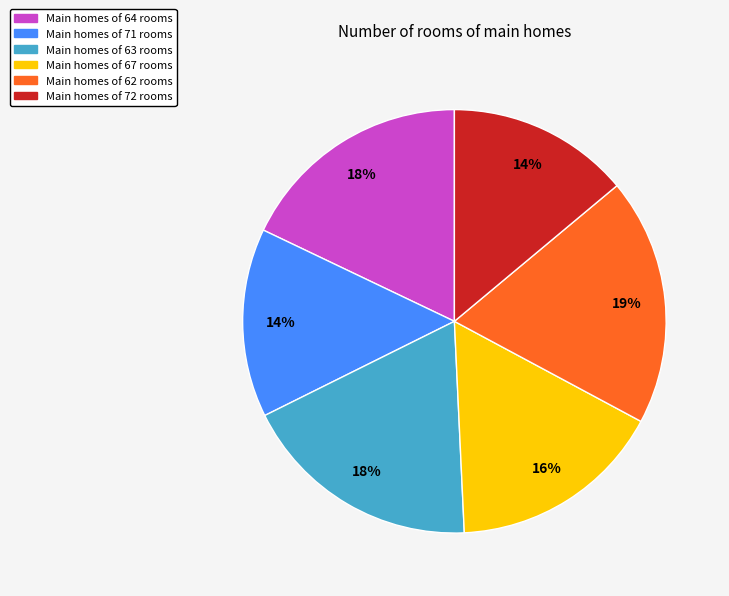

Count the number of slices in the pie.

6